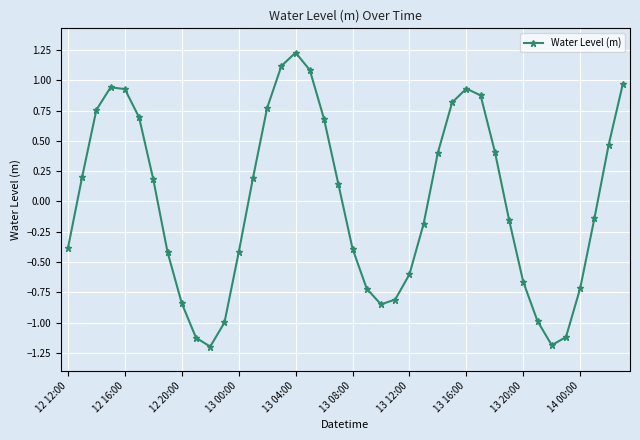

What is the difference between the maximum and minimum values?

2.4